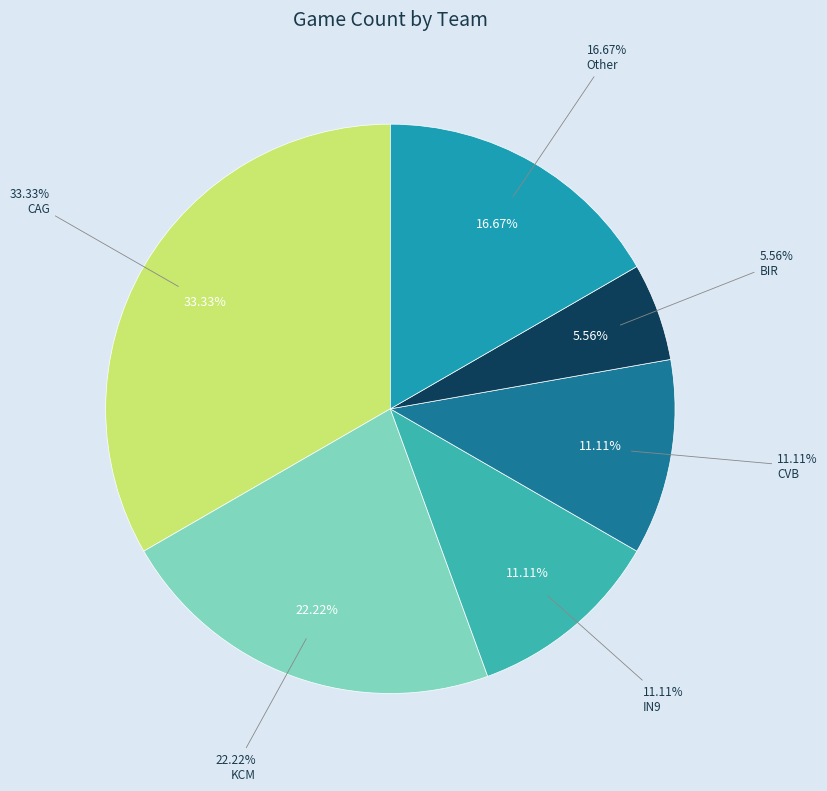

To the nearest percent, what percentage of the pie is KCM?

22%